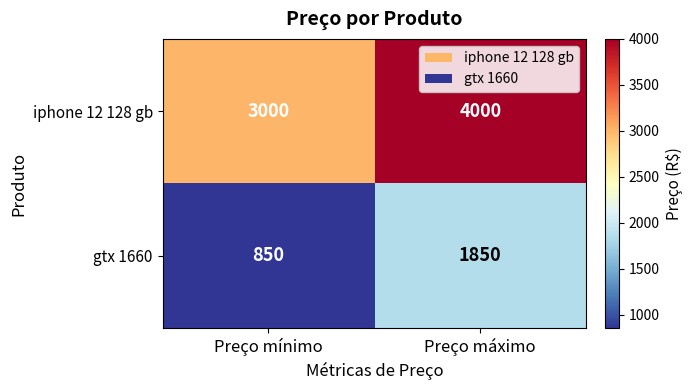

What is the average value of the iphone 12 128 gb series?

3500